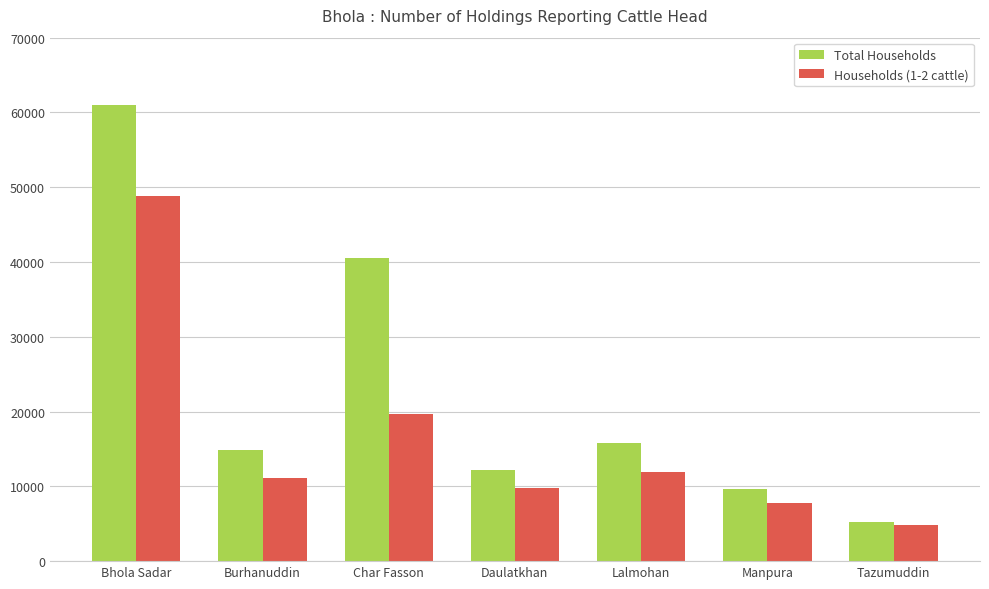

What value does the Households (1-2 cattle) series have at Daulatkhan, to the nearest 10?

9760